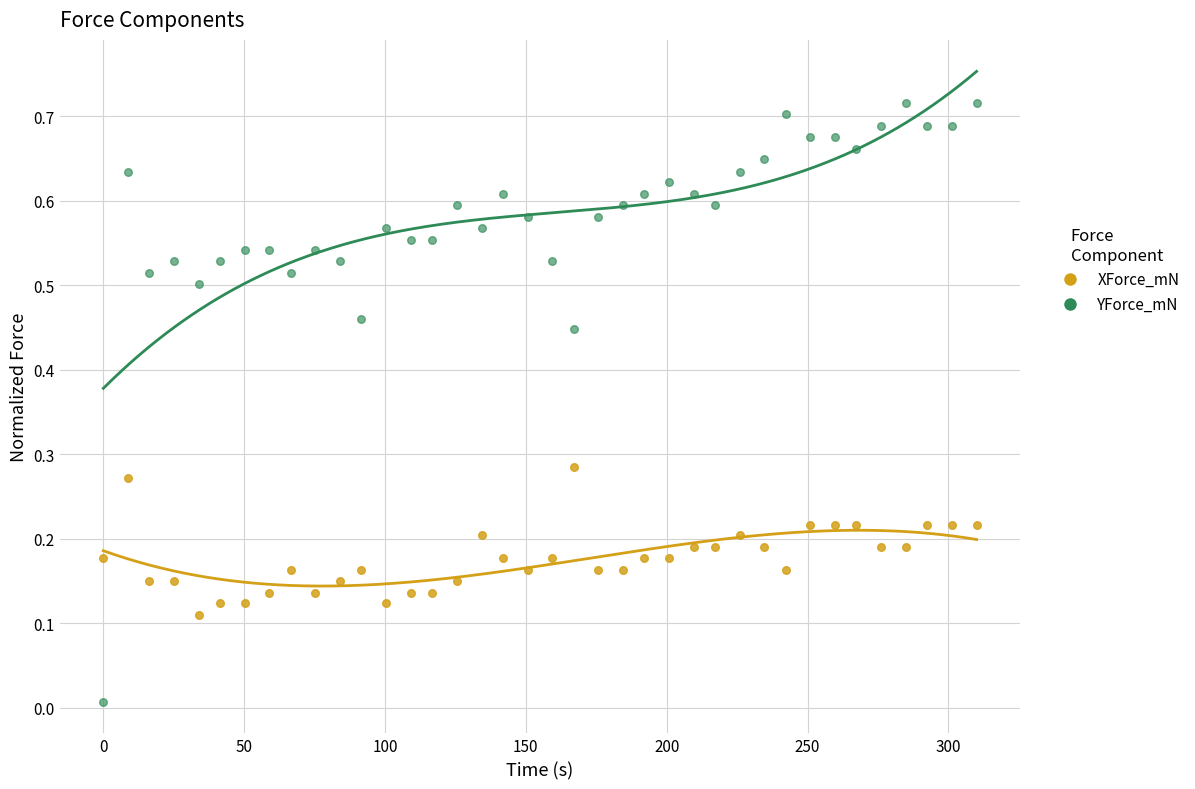

Which series contains the highest Y value?

YForce_mN